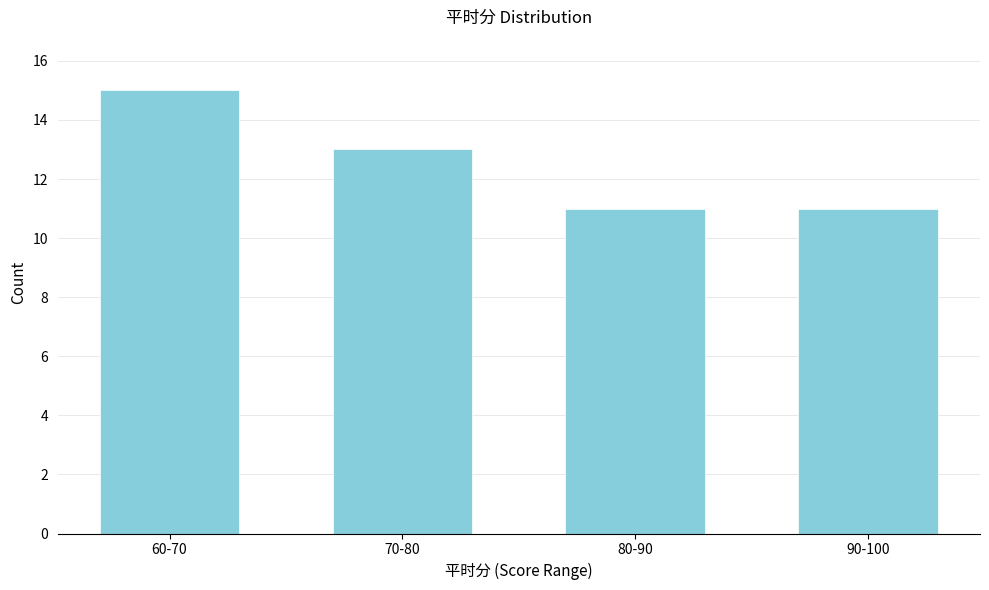

Reading left to right, what are all the values shown in this chart?

60-70=15	70-80=13	80-90=11	90-100=11